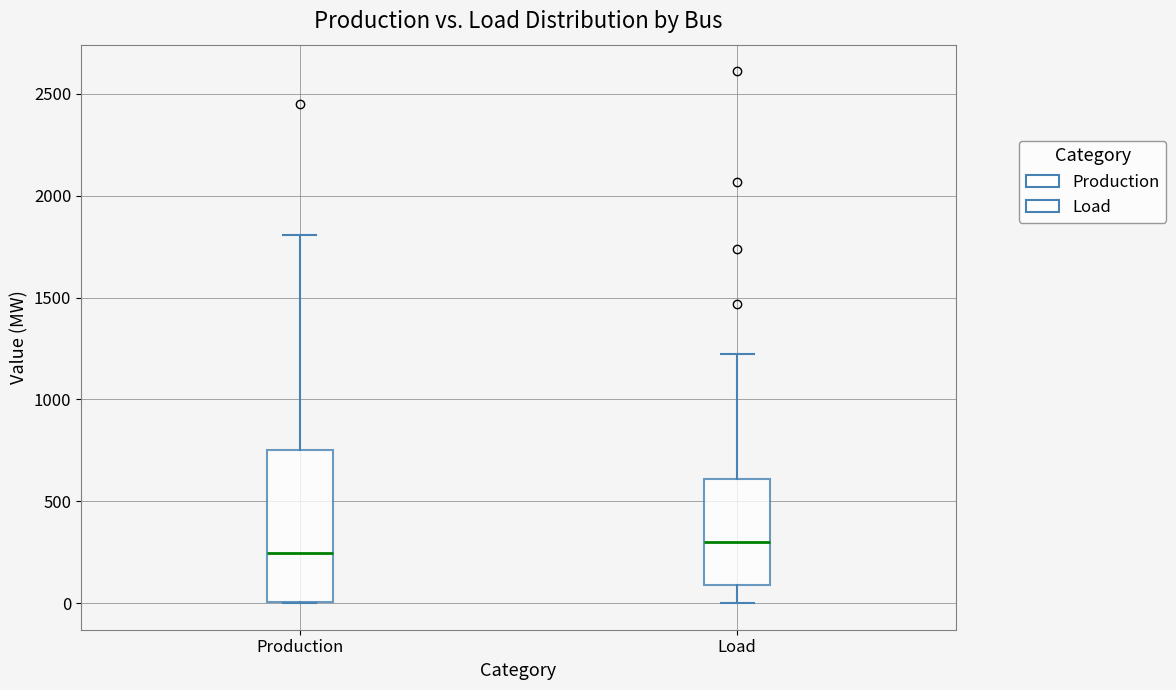

Where does the upper whisker of the box for Load end on the y-axis? The values are not printed on the chart, so give them approximately, as read against the axis.

1200